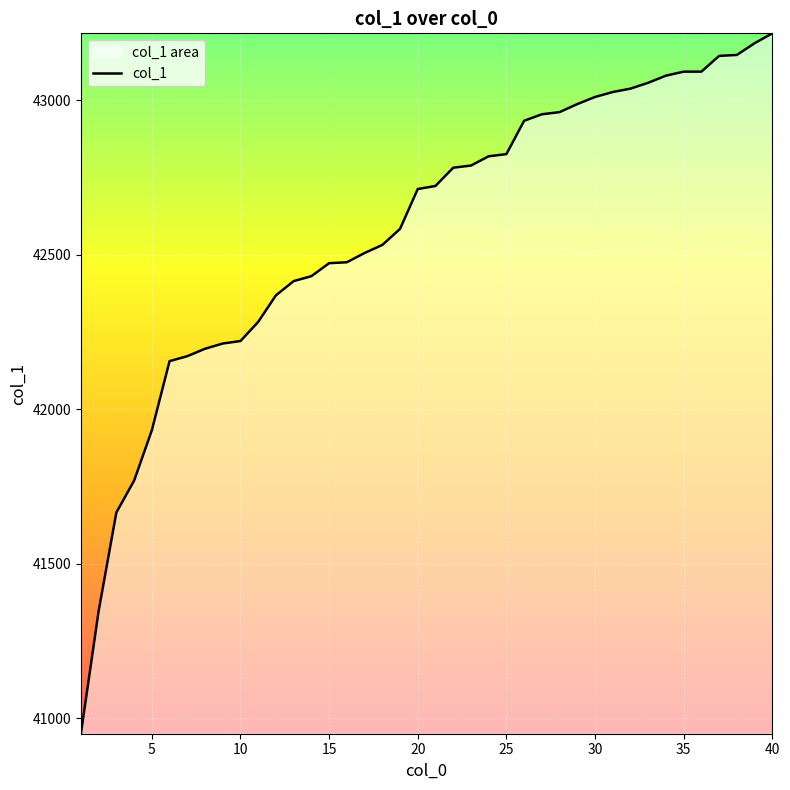

At which category does the chart reach its peak across all series?

40